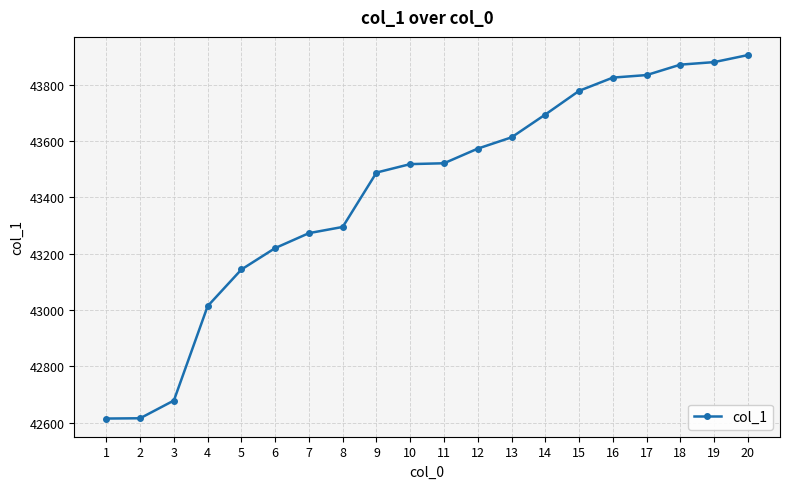

What is the ratio of the value at 10 to the value at 16?

1.0